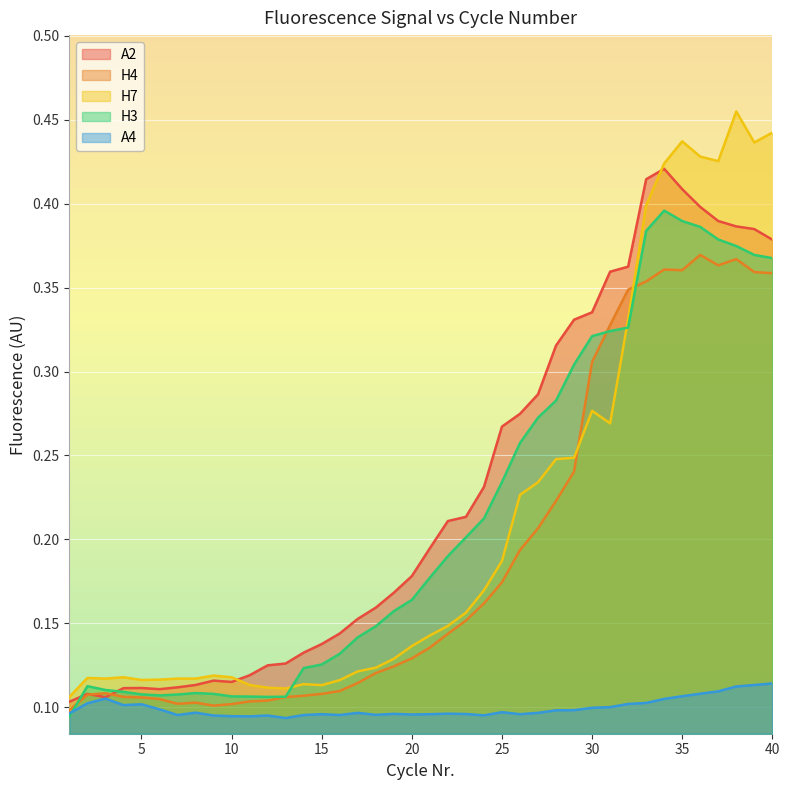

What is the difference between the maximum and minimum values in the H3 series?

0.3